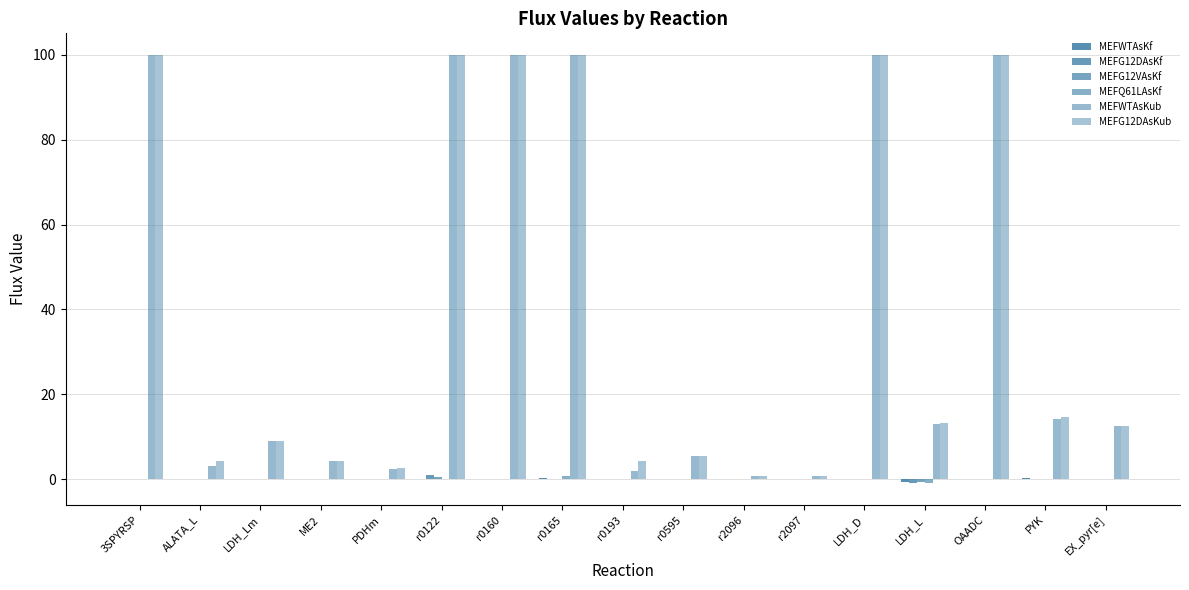

Reading right to left, extract all data points from this chart.

MEFWTAsKf: -0.0	0.3	0.1	-0.8	0.0	0.0	0.0	0.0	-0.0	0.3	0.0	0.0	0.0	0.0	0.0	0.0	0.0
MEFG12DAsKf: -0.0	0.0	0.1	-1.0	0.0	0.0	0.0	0.0	-0.0	0.0	0.0	0.9	0.0	0.0	0.0	0.0	0.0
MEFG12VAsKf: -0.0	0.0	0.0	-0.8	0.0	0.0	0.0	0.0	-0.0	0.0	0.0	0.6	0.0	0.1	0.0	0.0	0.0
MEFQ61LAsKf: -0.0	0.0	0.0	-1.0	0.0	-0.0	0.0	0.0	-0.0	0.8	0.0	0.0	0.0	0.1	0.0	0.0	0.0
MEFWTAsKub: 12.5	14.2	100.0	13.1	100.0	0.7	0.7	5.5	1.9	100.0	100.0	100.0	2.4	4.2	9.0	3.1	100.0
MEFG12DAsKub: 12.5	14.6	100.0	13.2	100.0	0.8	0.8	5.5	4.2	100.0	100.0	100.0	2.7	4.2	9.1	4.3	100.0